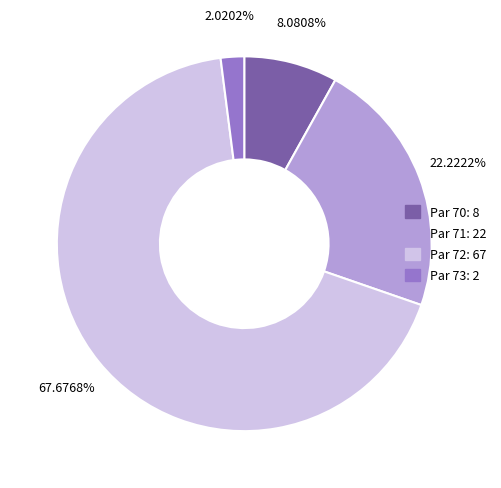

What is the ratio of the value at Par 71 to the value at Par 73?

11.0